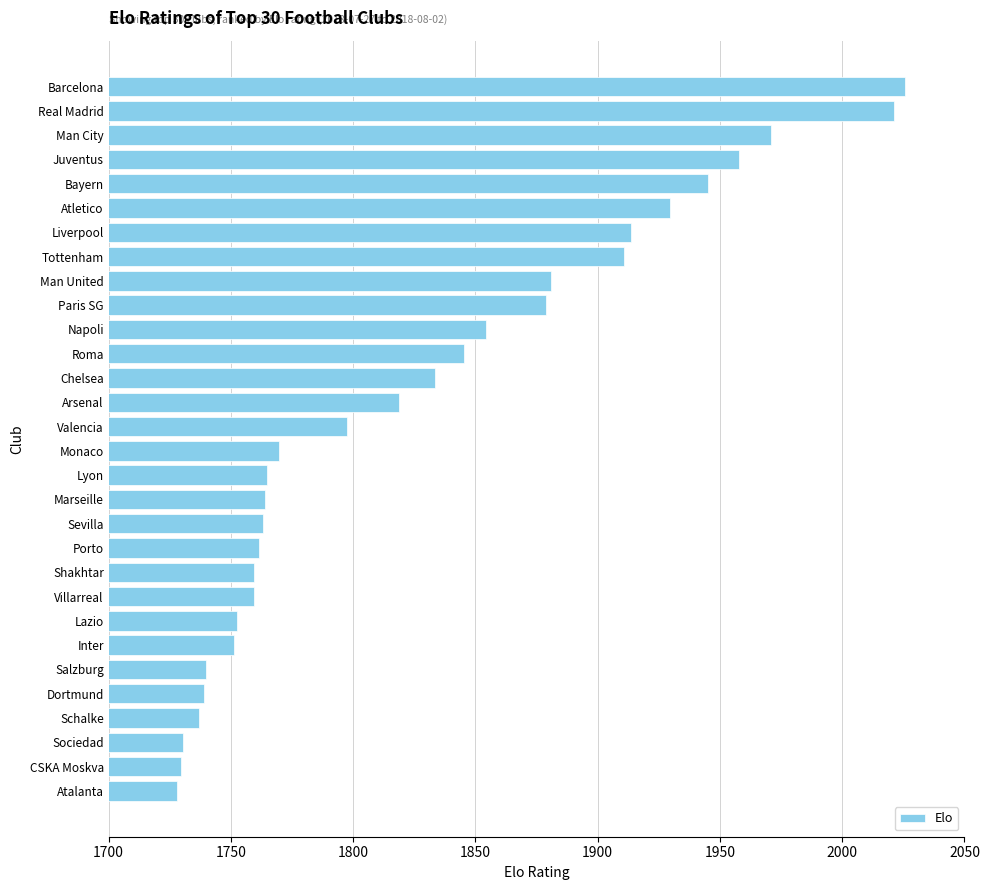

What is the ratio of the value at Juventus to the value at Arsenal?

1.1